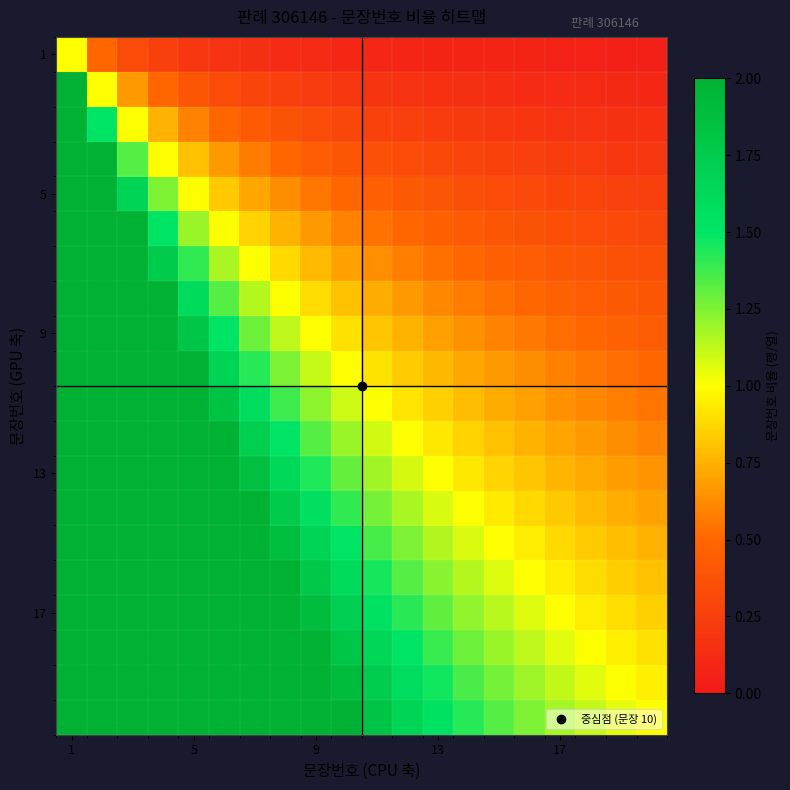

At how many categories does at least one series exceed 15?

1